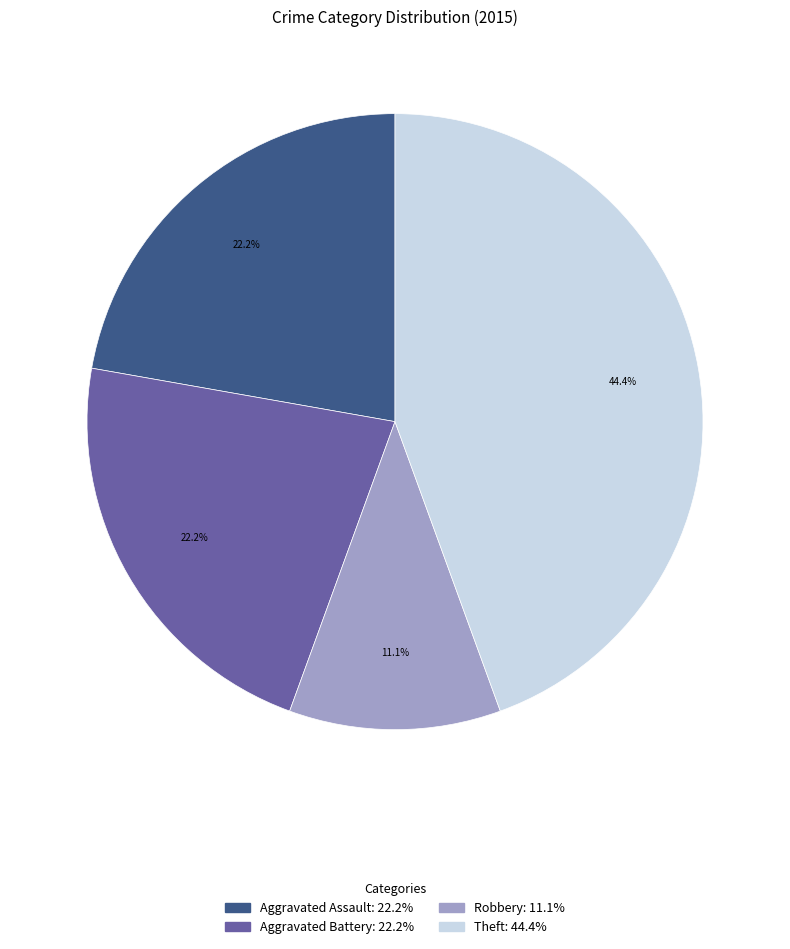

Is there a majority slice in this chart?

No